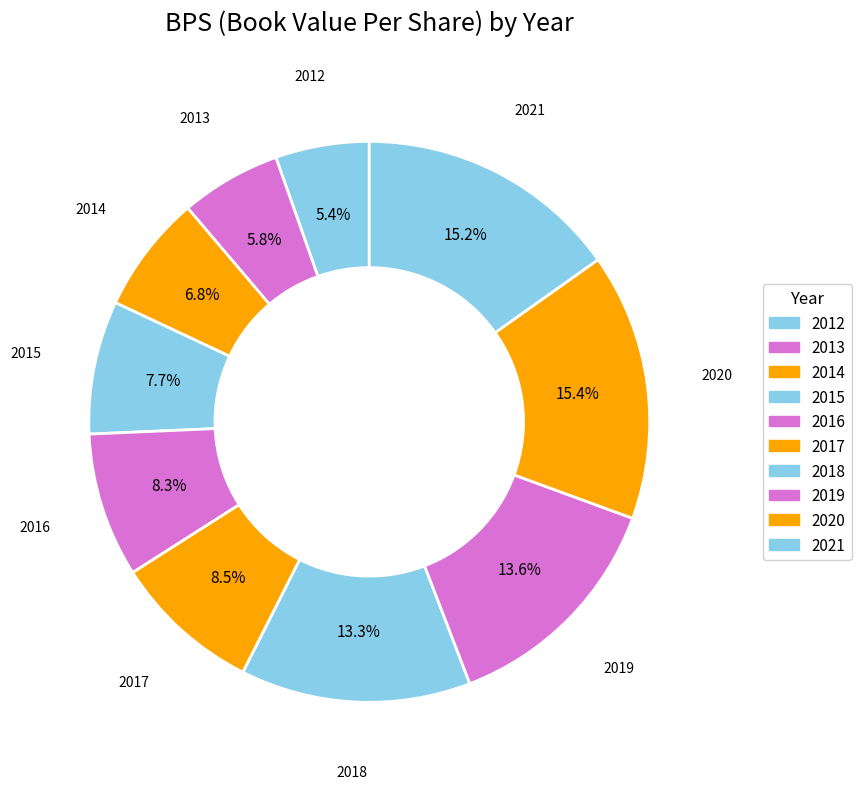

Is the sum of 2012 and 2013 greater than half?

No